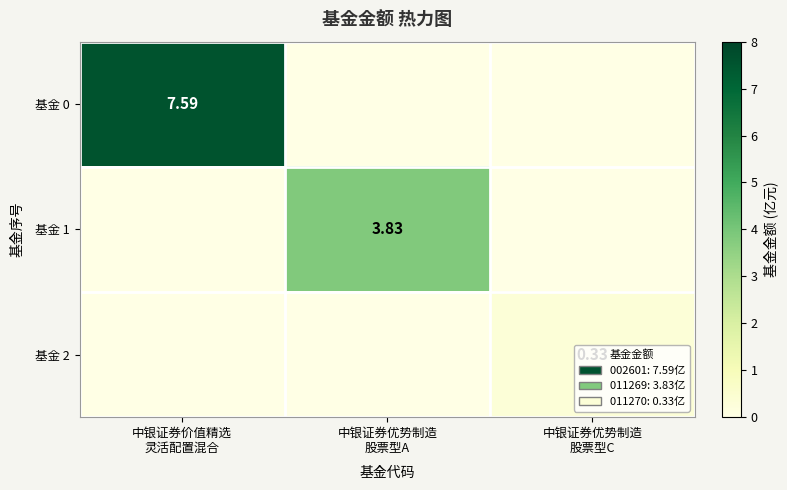

Is it true that 基金 1 equals 1.1 at 中银证券优势制造 股票型A?

False